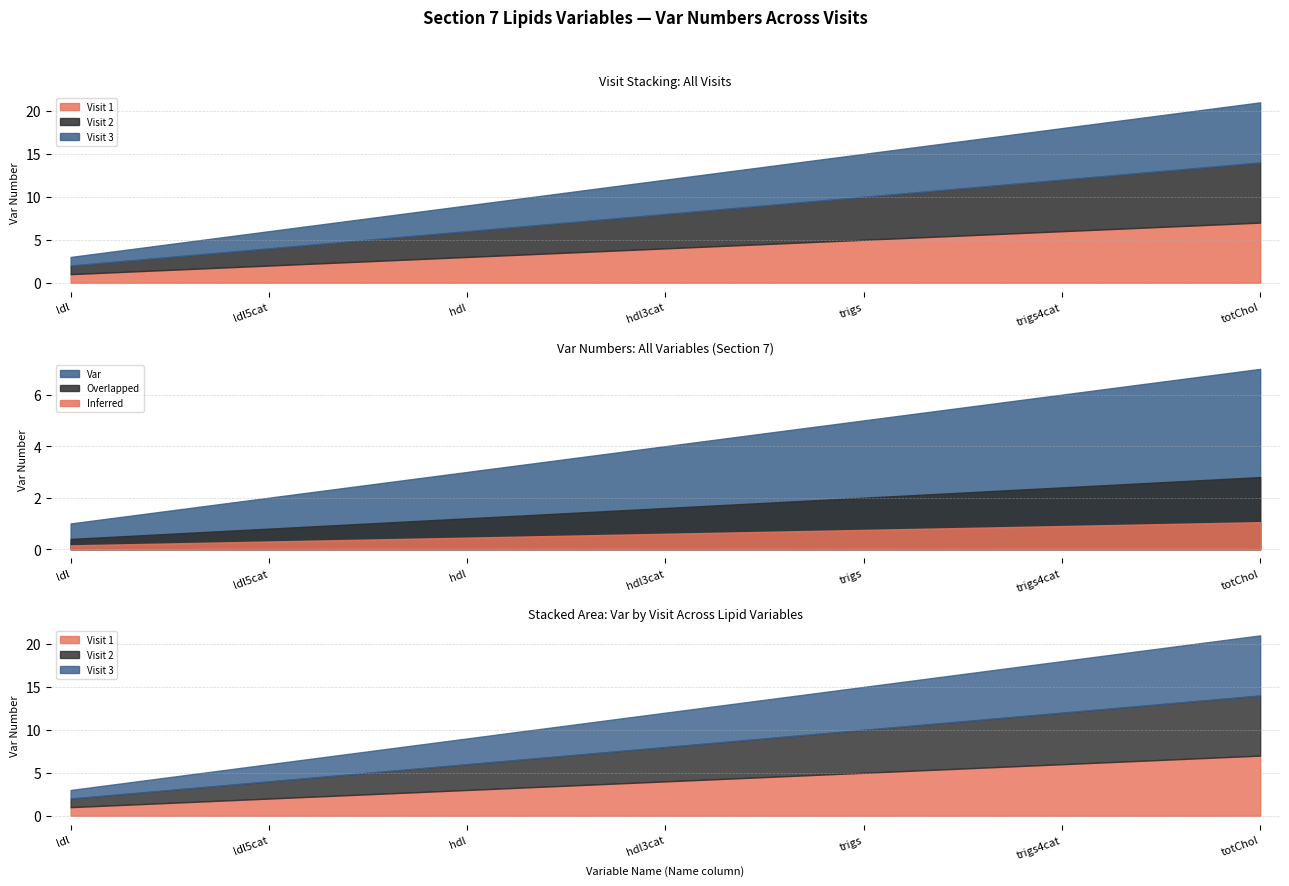

How many Visit 2 values are between 2 and 6?

5